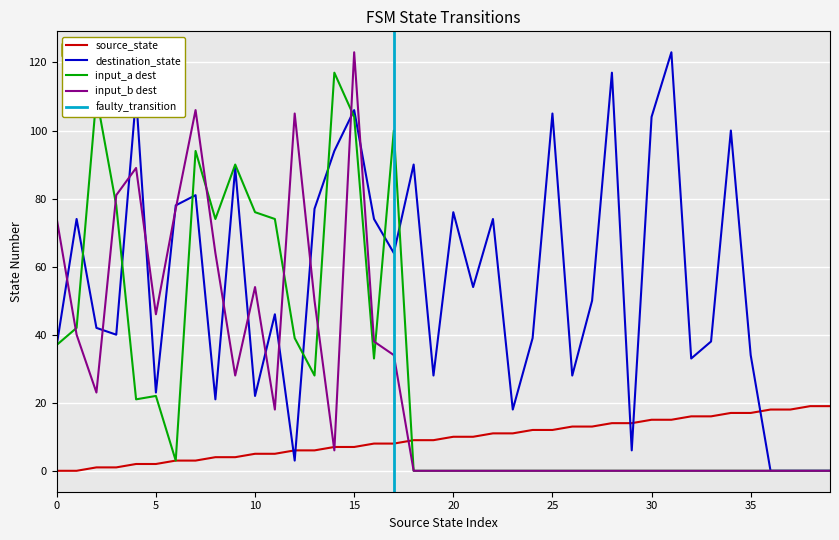

The value of destination_state at 0 is 53. True or false?

False